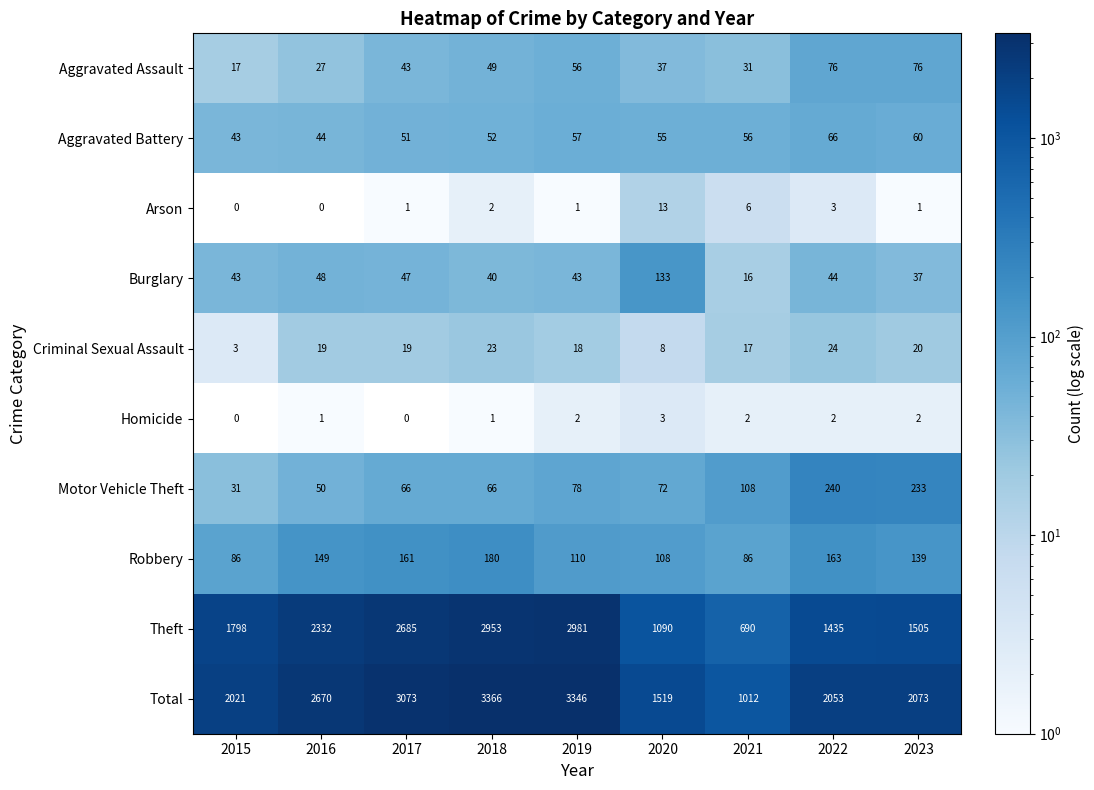

Which series has the widest spread of values?

Total